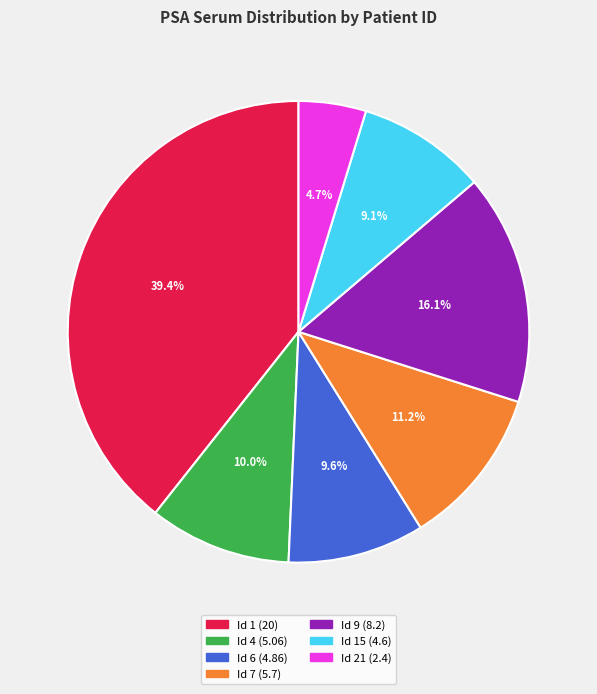

Does any single category account for the majority?

No